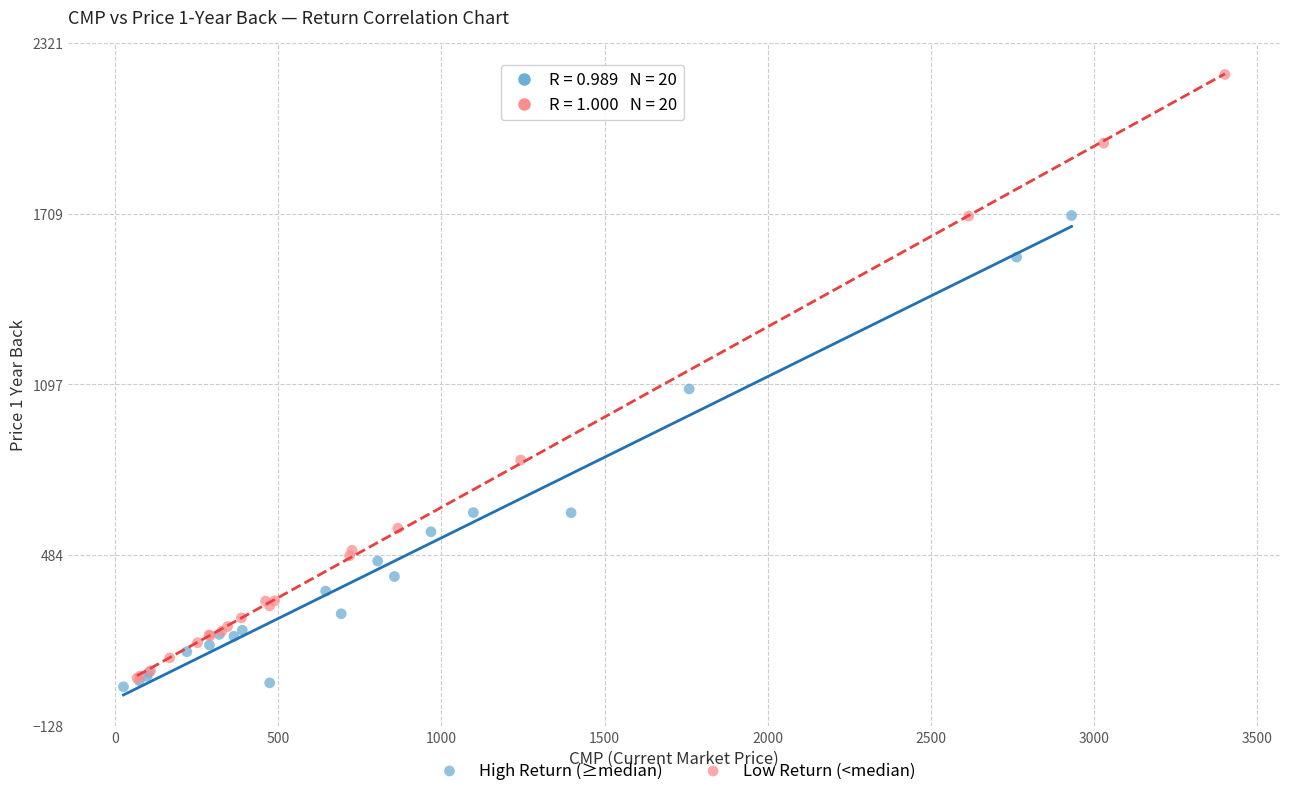

Which series reaches the minimum Y coordinate?

High Return (≥median)